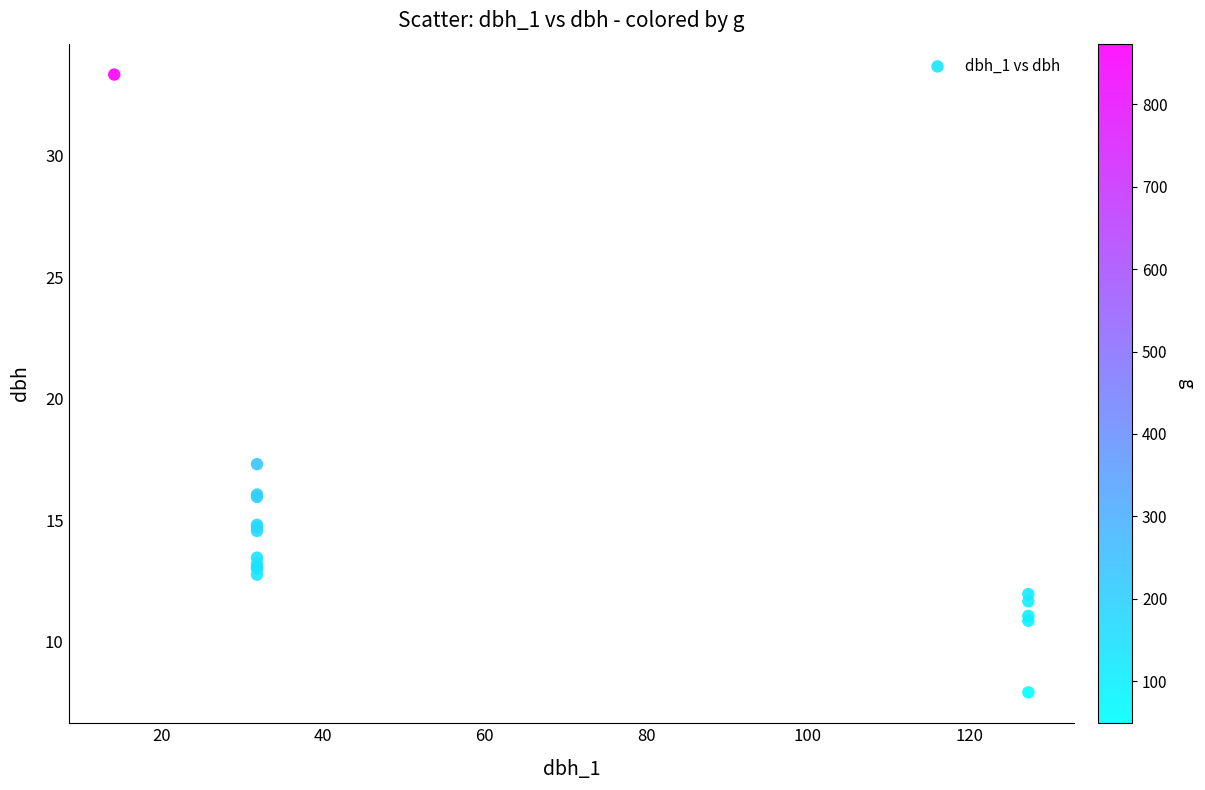

What Y value in the scatter plot is closest to 20?

17.3